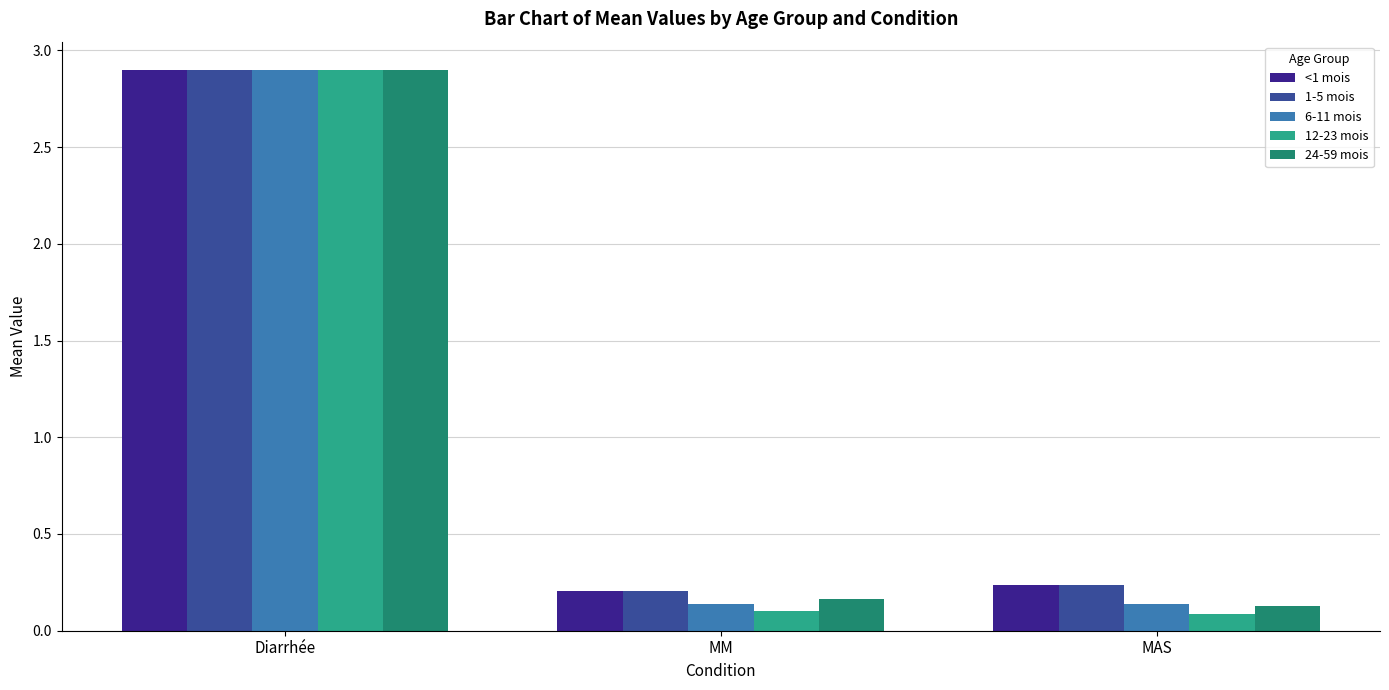

At which category is the sum across all series the highest?

Diarrhée